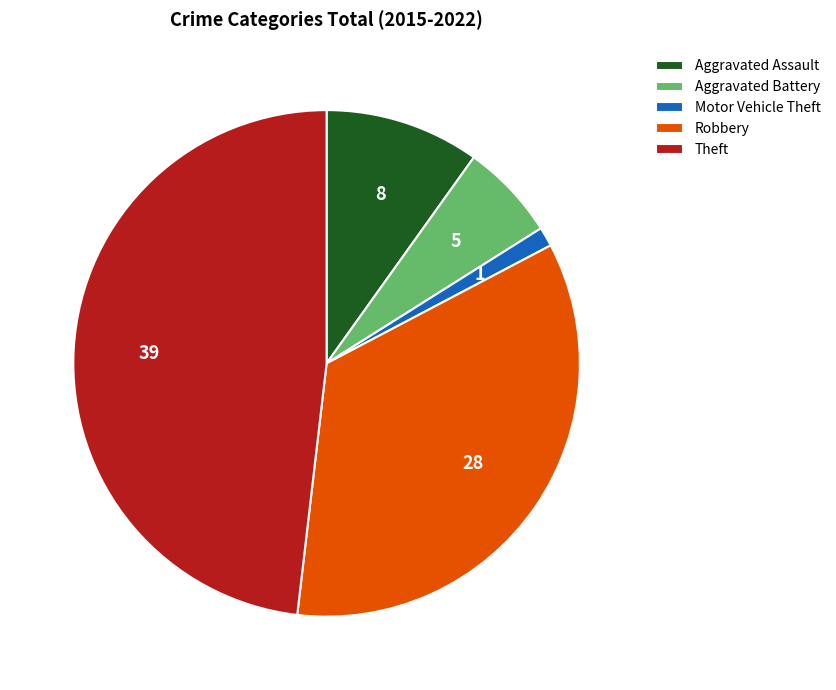

Which has a higher value, Theft or Motor Vehicle Theft?

Theft